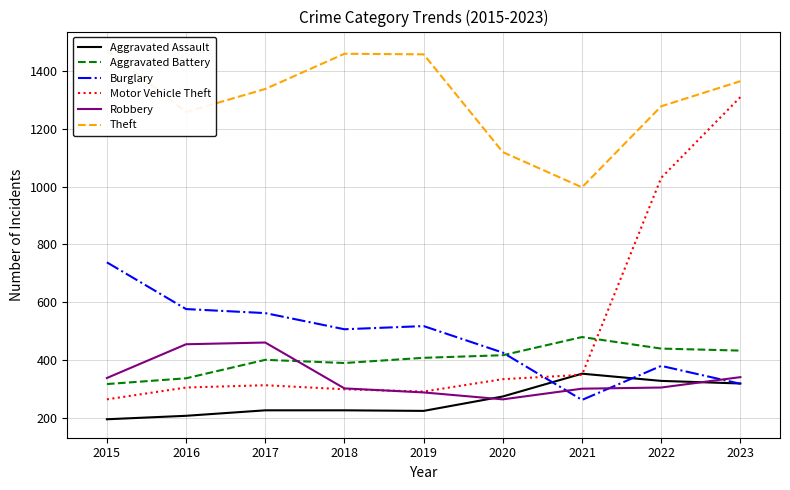

What are all the series names shown in the legend?

Aggravated Assault, Aggravated Battery, Burglary, Motor Vehicle Theft, Robbery, Theft